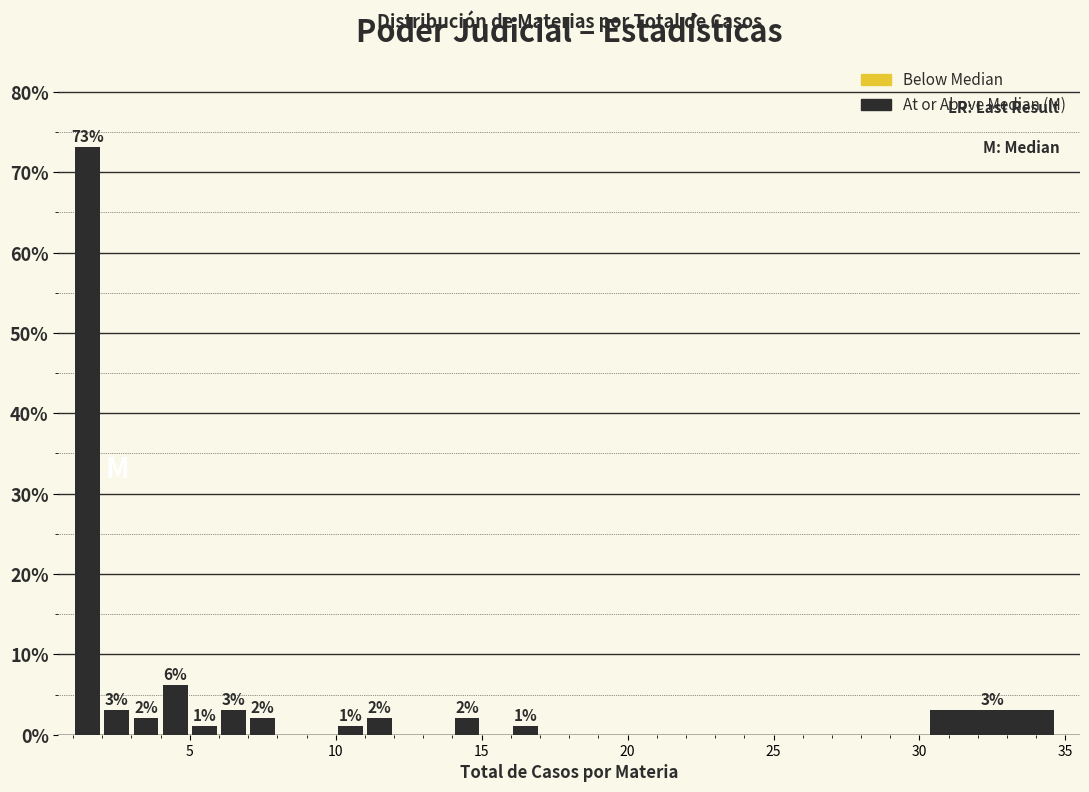

Read against the x-axis, roughly where is the centre of the tallest bar?

1.5